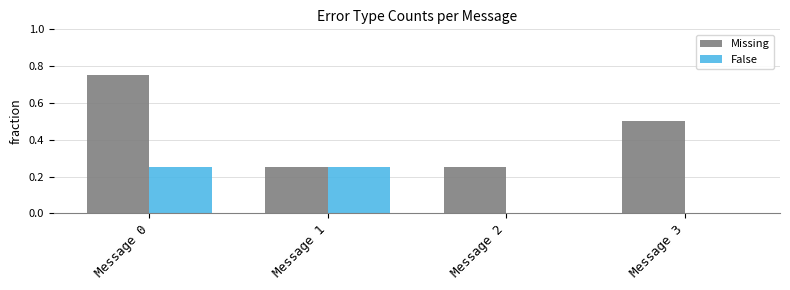

True or false: False has a value of 0.1 at Message 2.

False